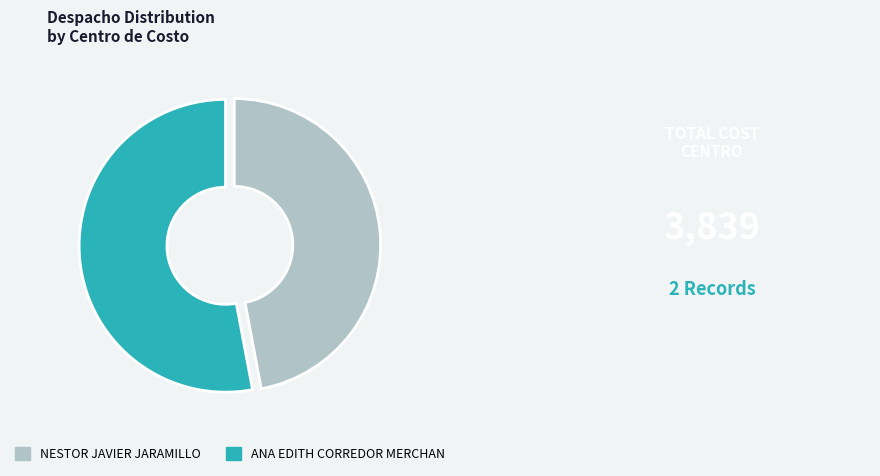

Combined, do ANA EDITH CORREDOR MERCHAN and NESTOR JAVIER JARAMILLO account for over 50%?

Yes